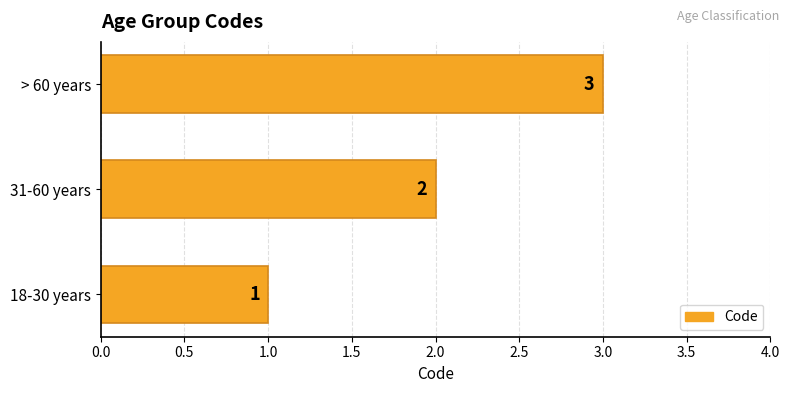

What is the greatest value displayed?

3